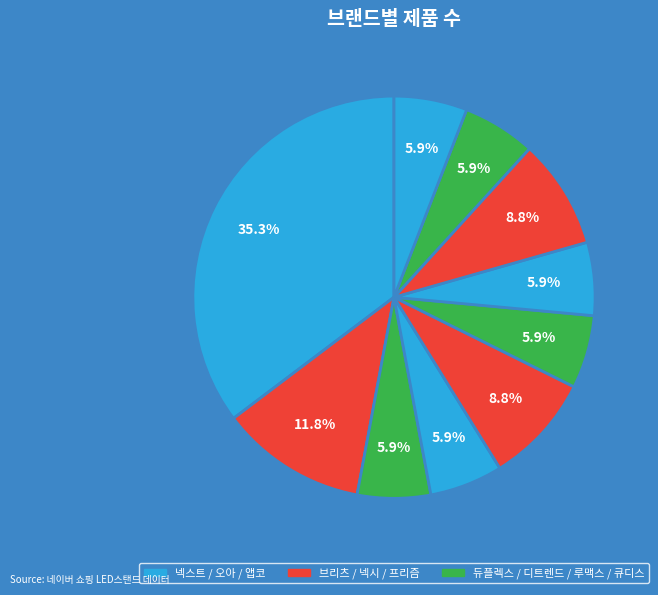

Which slice is the largest?

넥스트